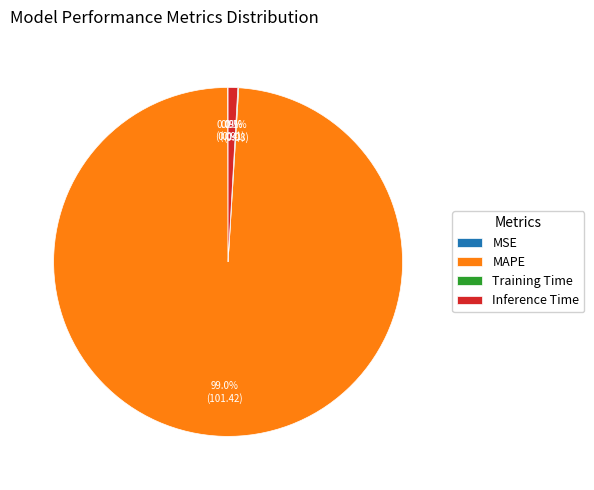

How much of the chart is everything except Inference Time?

99.1%